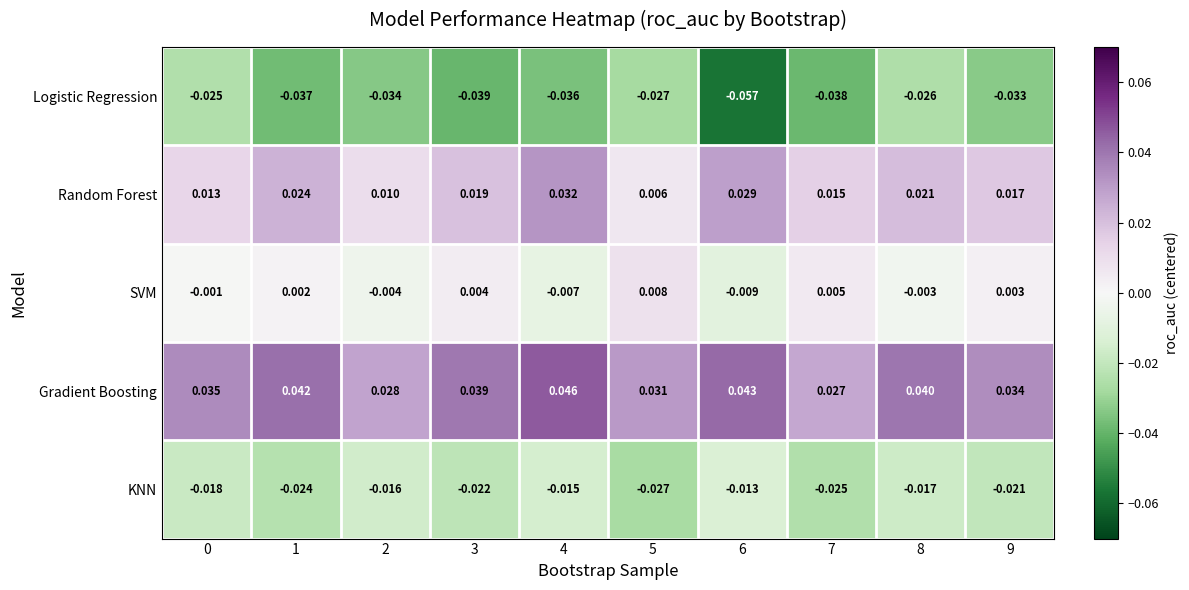

Is the value of Logistic Regression at 3 greater than the value of KNN at 0?

No